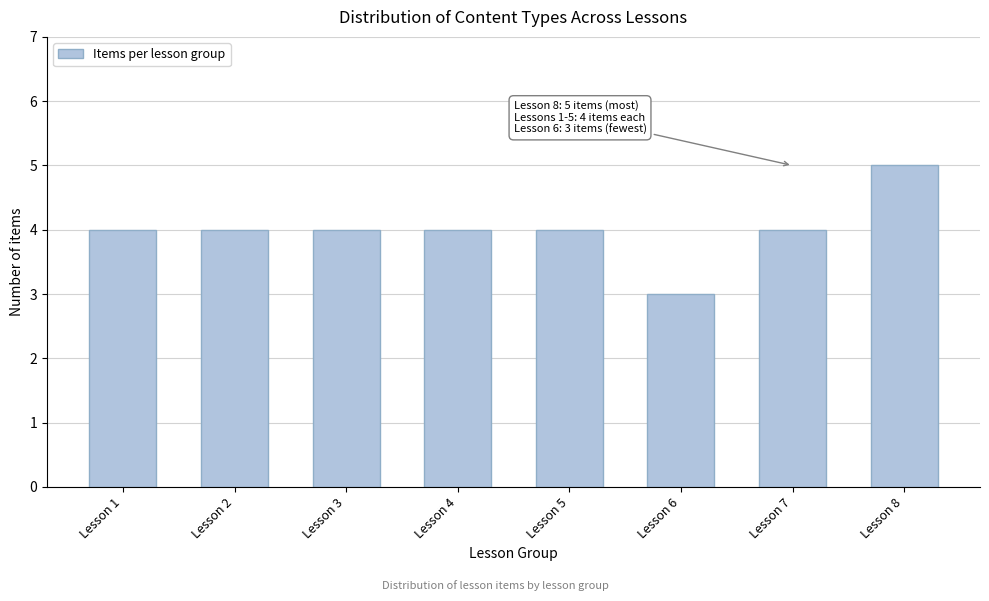

Reading left to right, what are all the values shown in this chart?

4	4	4	4	4	3	4	5